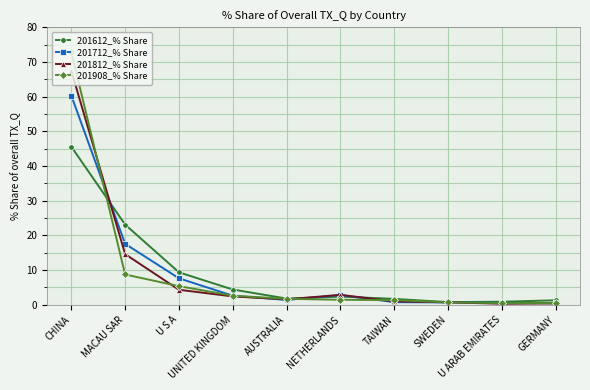

What is the value of the 201612_% Share point at the 5th from the left?

1.8